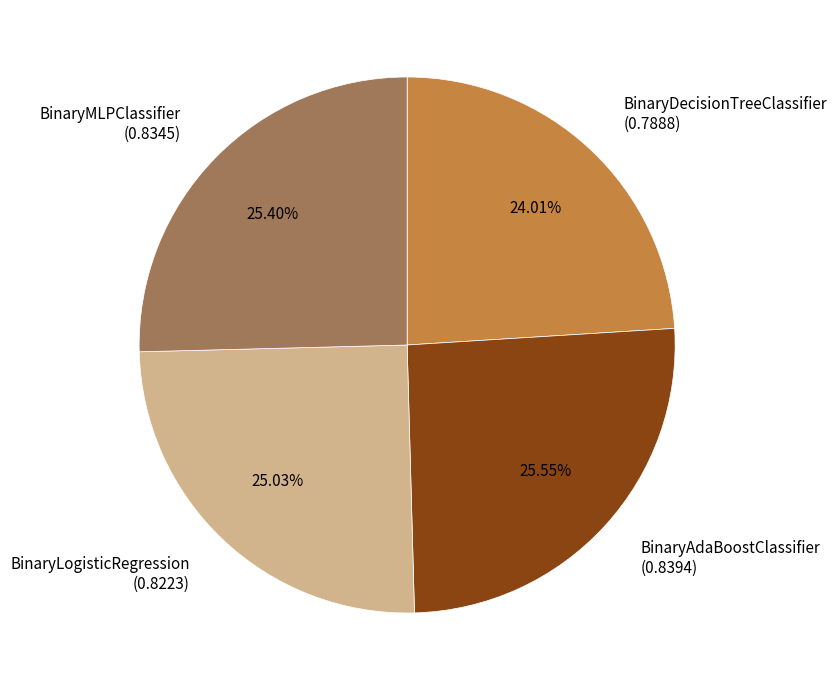

Which category has the smallest portion of the pie?

BinaryDecisionTreeClassifier